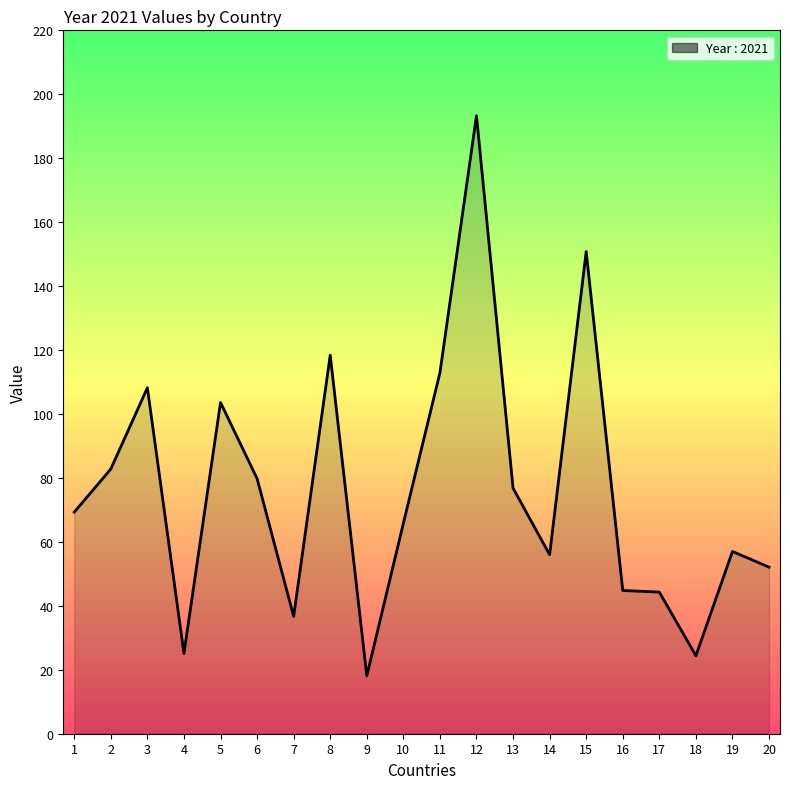

What is the difference between the maximum and minimum values?

175.2